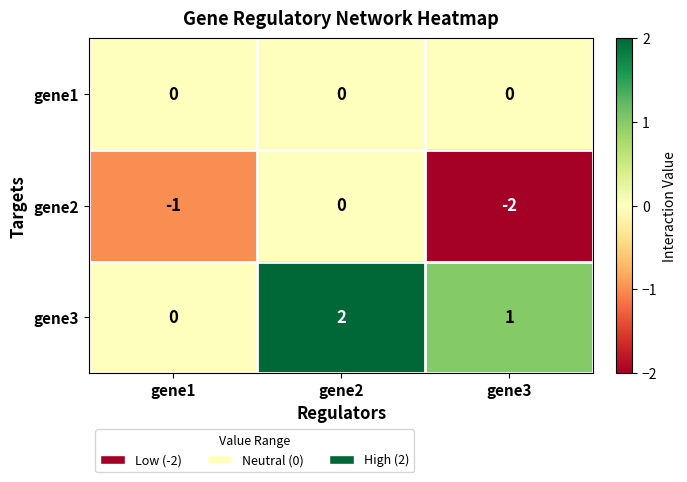

At which label does gene3 first exceed 1?

gene2